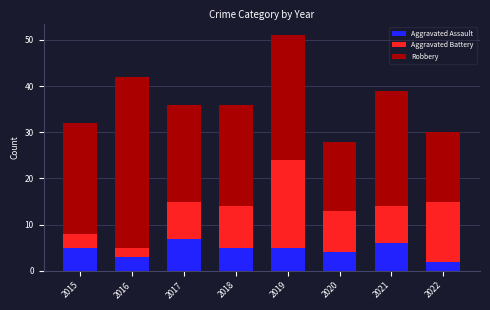

At which category is the sum across all series the highest?

2019